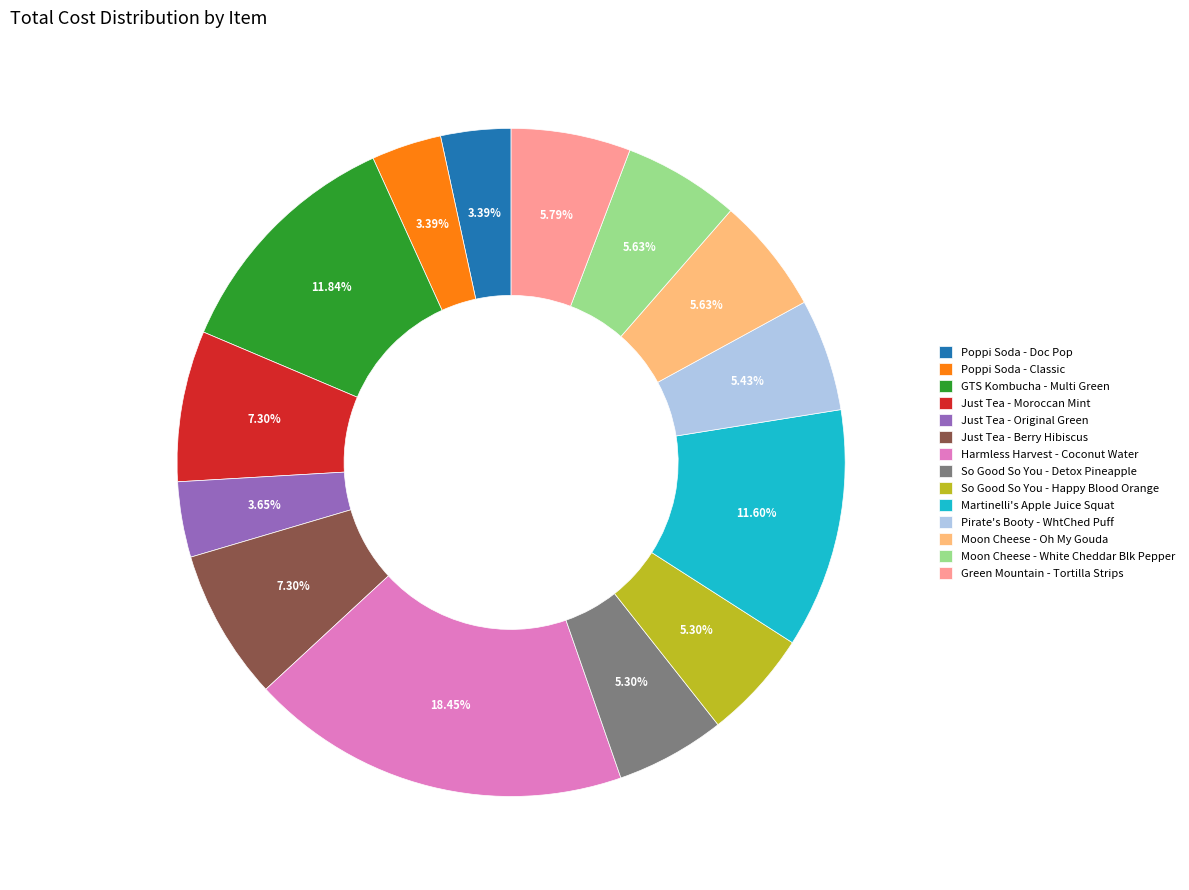

To the nearest percent, what is the combined percentage of Just Tea - Original Green and Poppi Soda - Doc Pop?

7%